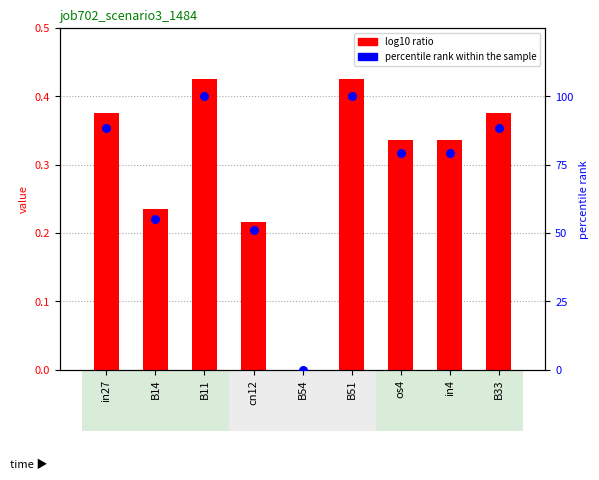

At which category is the sum across all series the highest?

B11